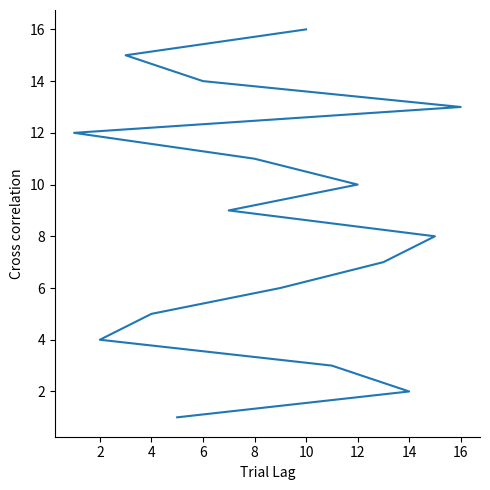

What is the value of the 16th point from the left?

16